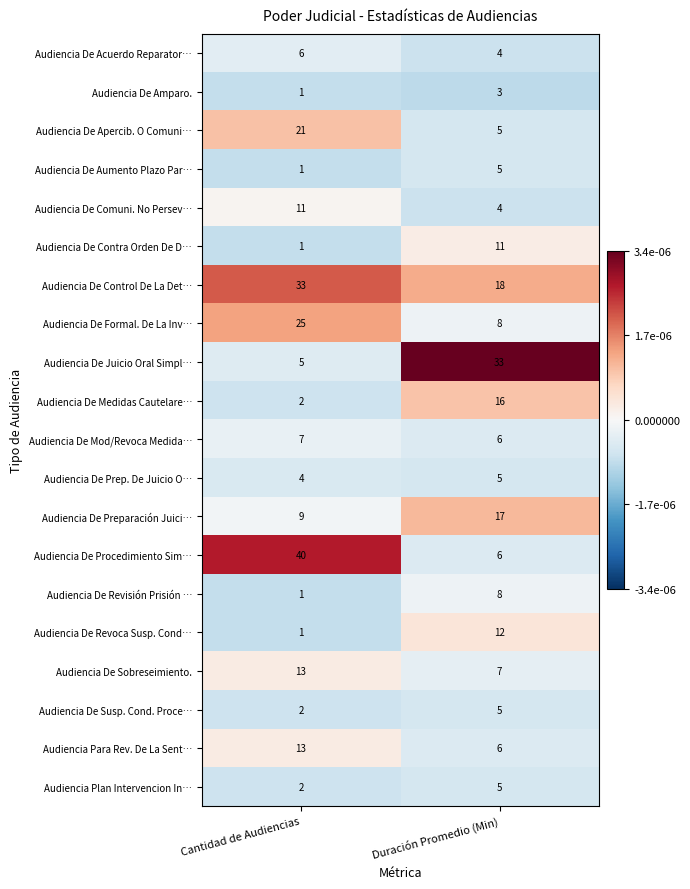

What is the average value of the Audiencia Plan Intervencion In… series?

4